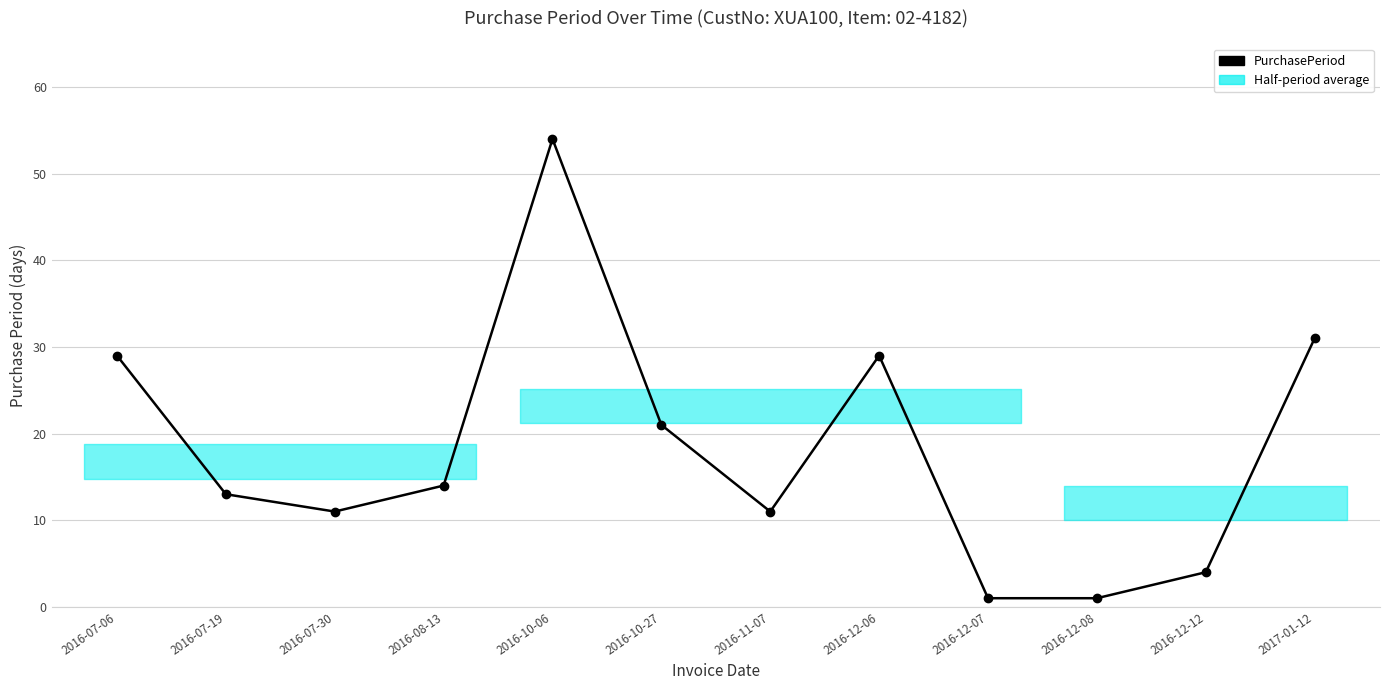

Where is the data nearest to the value 27?

2016-07-06